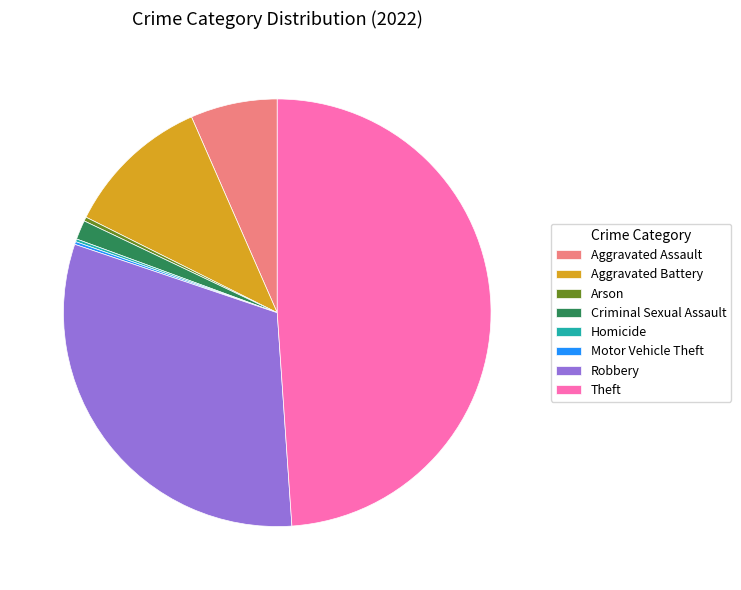

What is the largest slice in the pie chart?

Theft